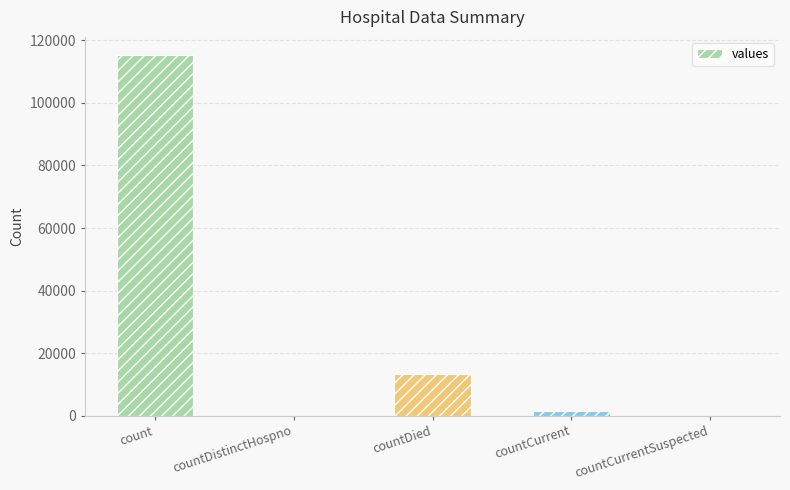

Which has a higher value, countDistinctHospno or countDied?

countDied